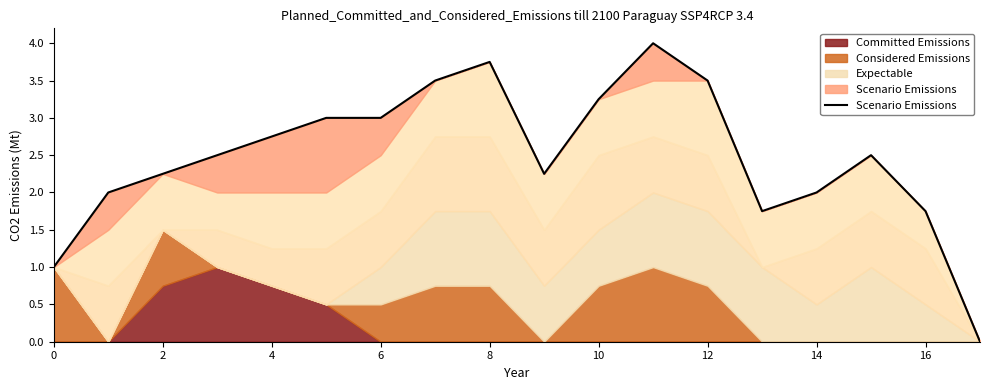

What value does the data have at 14?

2.0